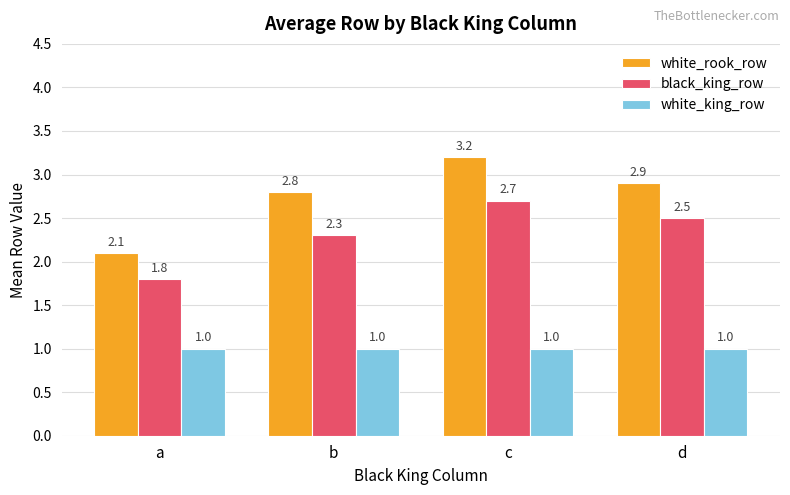

What is the smallest value displayed?

1.0